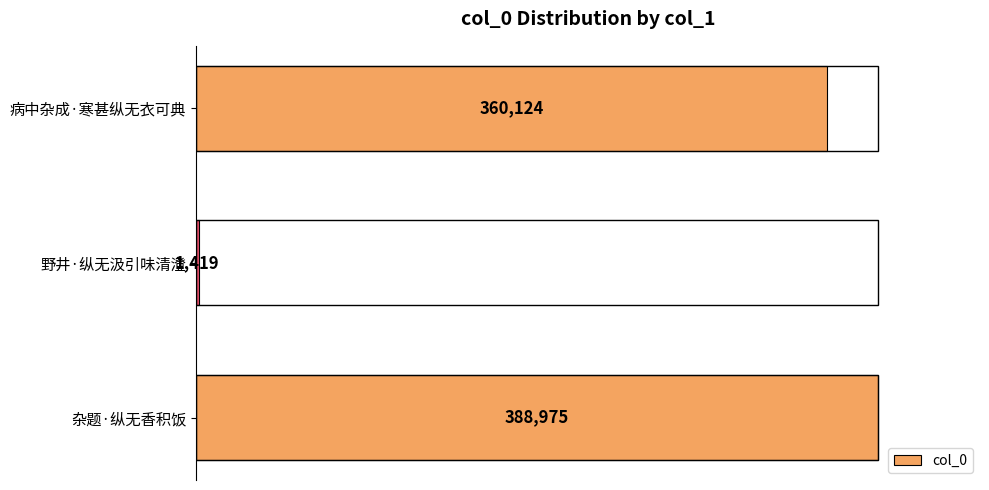

The chart shows a value of 388975 at 杂题·纵无香积饭. True or false?

True